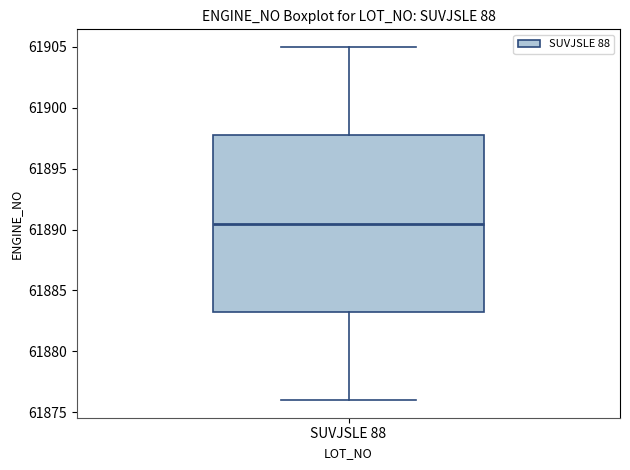

Transcribe this box plot: give where the median line is, the range the box spans, and where the two whiskers end, as read against the y-axis. The values are not printed on the chart, so give them approximately, as read against the axis.

median 61890.5, box 61883.5 to 61898.0, whiskers 61876.0 to 61905.0